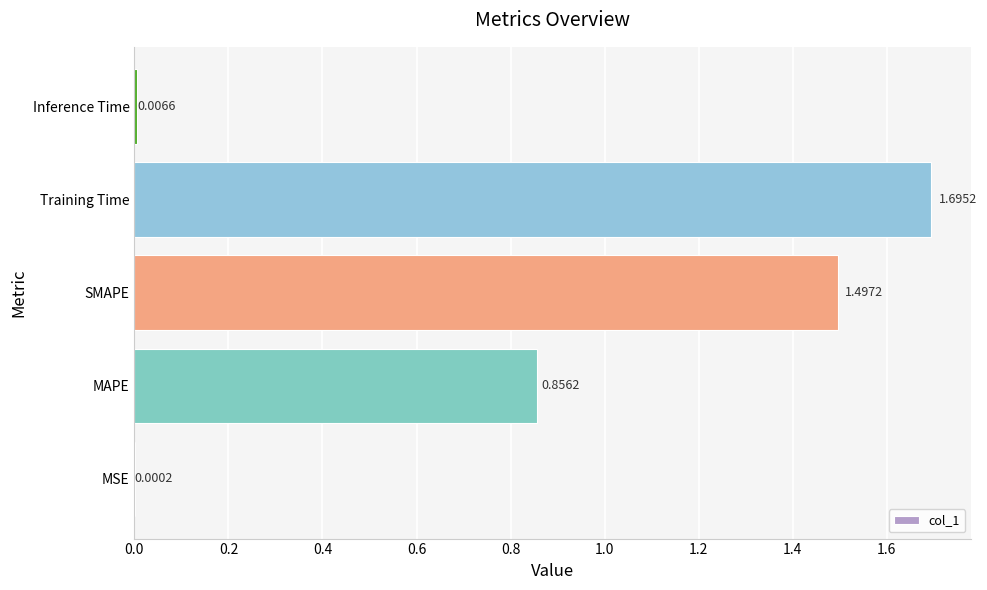

Between SMAPE and MAPE, which is larger?

SMAPE